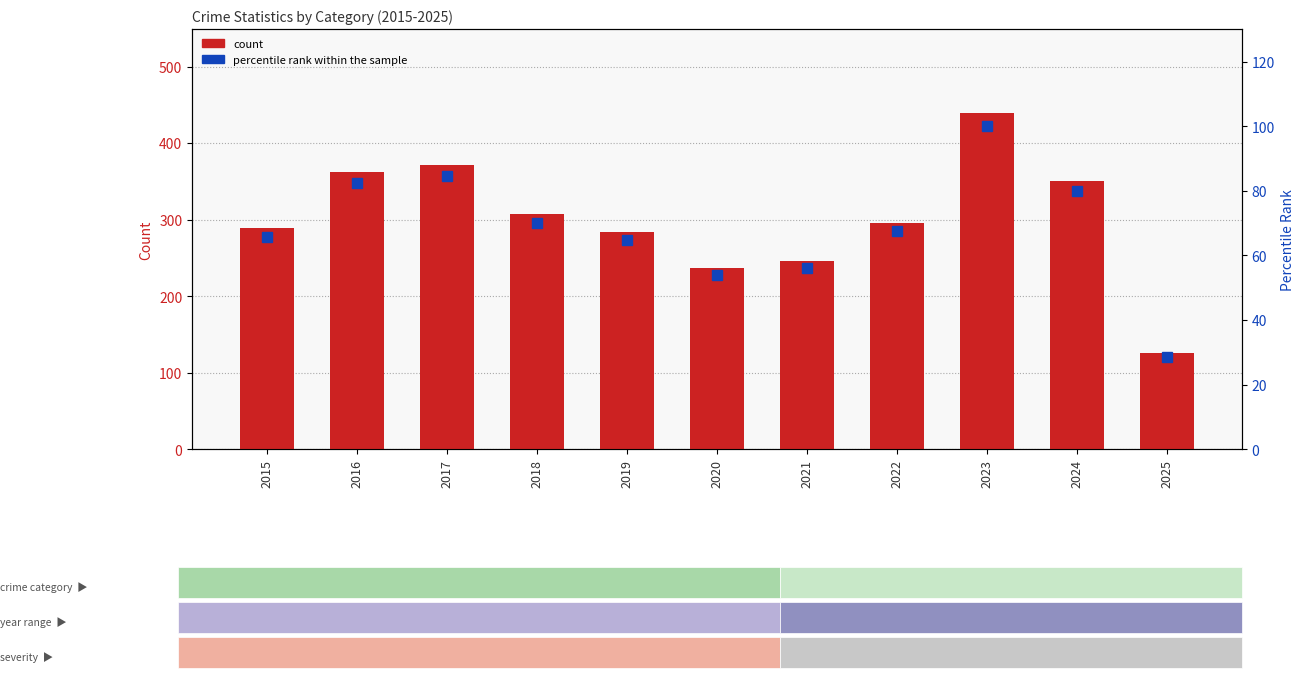

How many groups of bars are there?

11